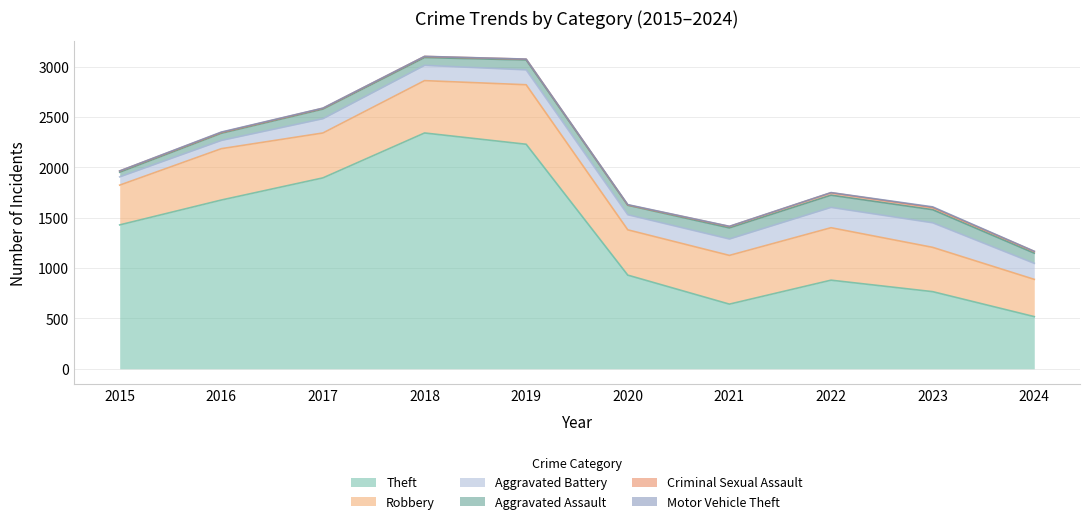

The Theft series shows 284 at 2021. True or false?

False